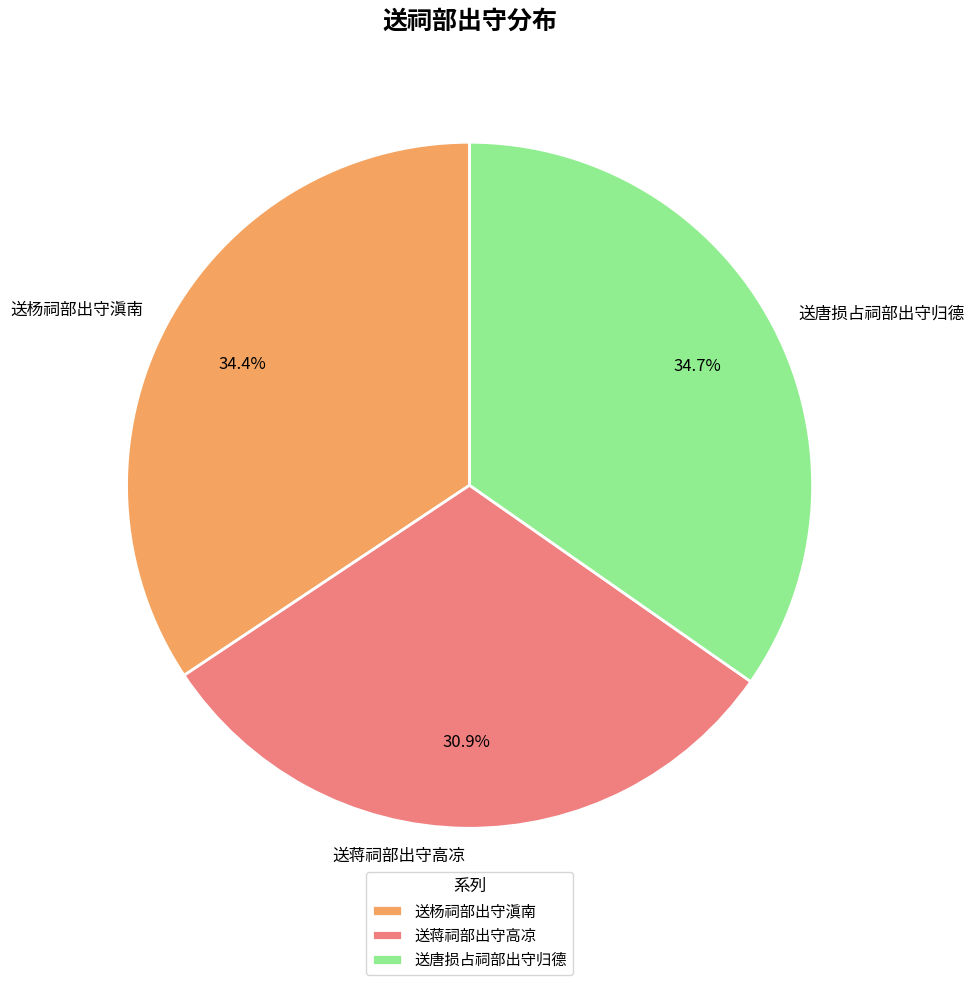

To the nearest percent, what is the average slice percentage?

33%